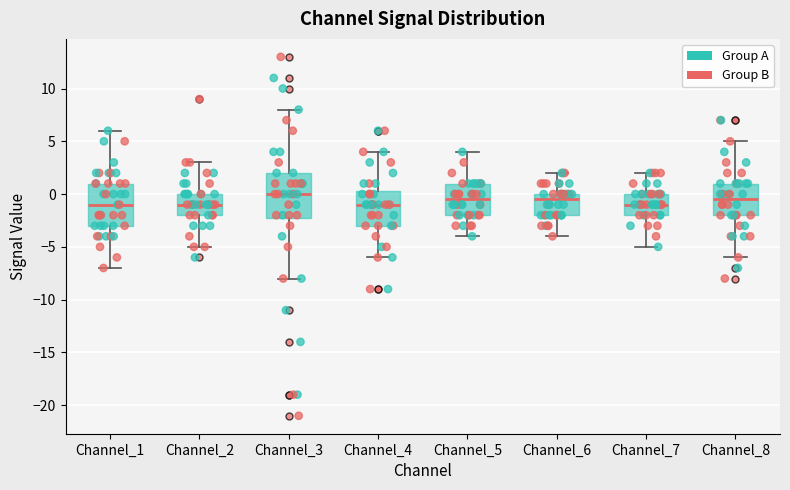

Reading left to right, transcribe this box plot: for each box, give where its median line is, the range the box spans, and where its two whiskers end, as read against the y-axis. The values are not printed on the chart, so give them approximately, as read against the axis.

Channel_1: median -1.0, box -3.0 to 1.0, whiskers -7.0 to 6.0
Channel_2: median -1.0, box -2.0 to 0.0, whiskers -5.0 to 3.0
Channel_3: median 0.0, box -2.0 to 2.0, whiskers -8.0 to 8.0
Channel_4: median -1.0, box -3.0 to 0.5, whiskers -6.0 to 4.0
Channel_5: median -0.5, box -2.0 to 1.0, whiskers -4.0 to 4.0
Channel_6: median -0.5, box -2.0 to 0.0, whiskers -4.0 to 2.0
Channel_7: median -1.0, box -2.0 to 0.0, whiskers -5.0 to 2.0
Channel_8: median -0.5, box -2.0 to 1.0, whiskers -6.0 to 5.0